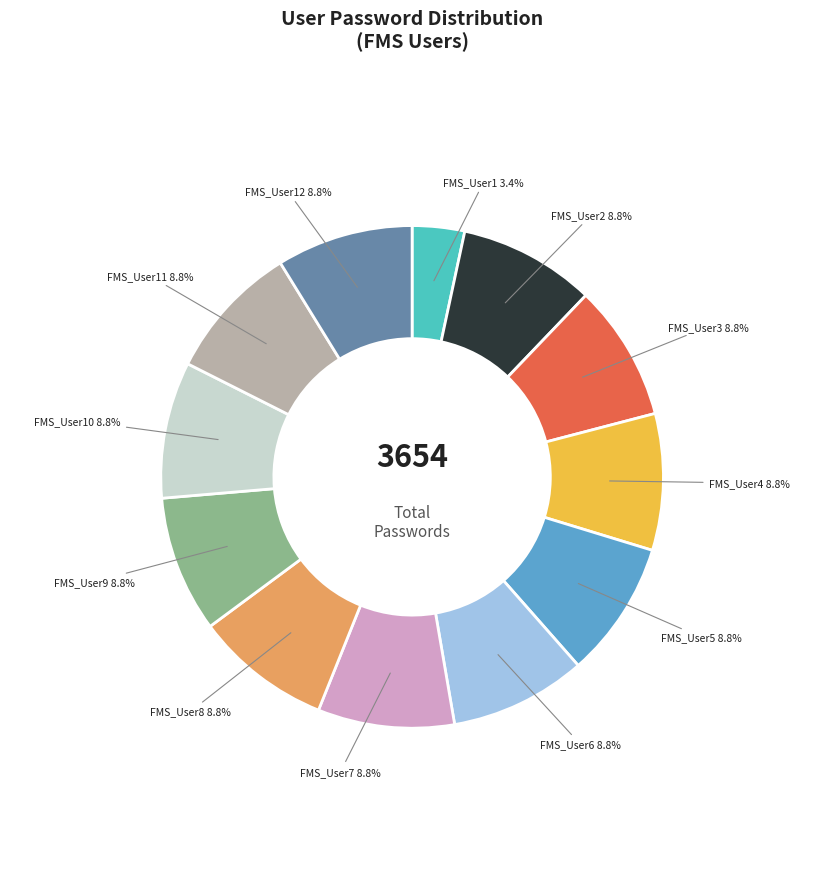

What is the ratio of the value at FMS_User10 to the value at FMS_User9?

1.0